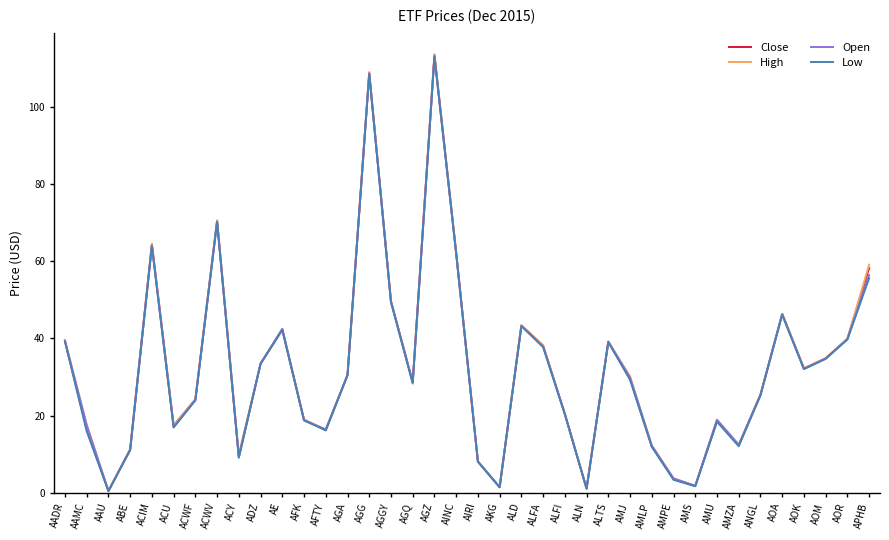

What is the greatest value displayed?

113.5